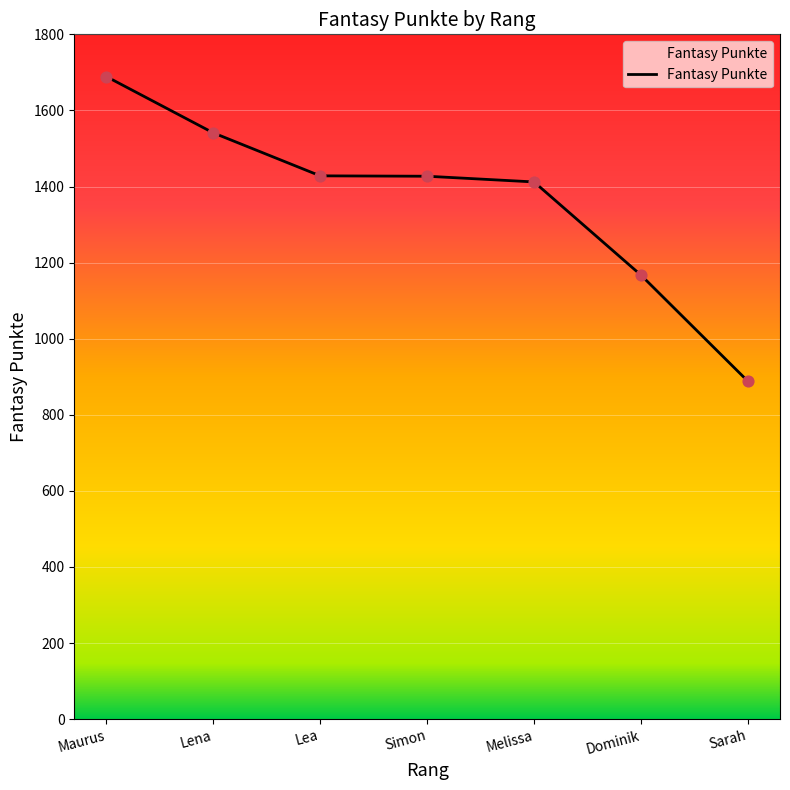

What is the change in value from Lena to Melissa?

-129